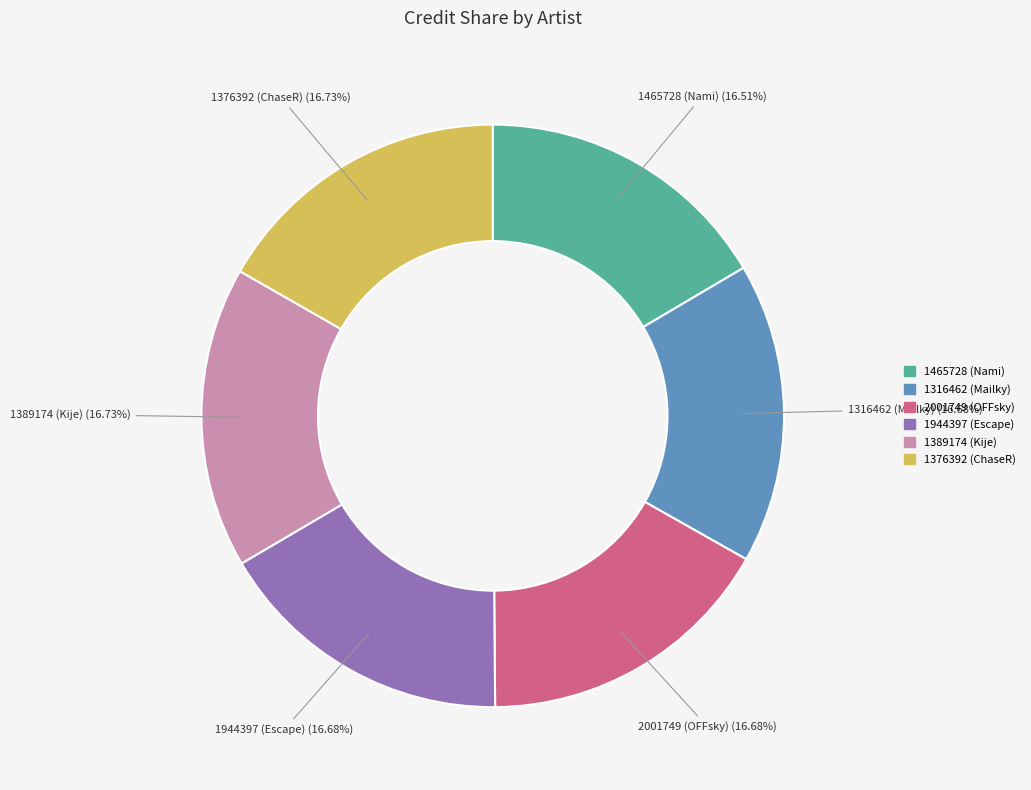

Is there a majority slice in this chart?

No